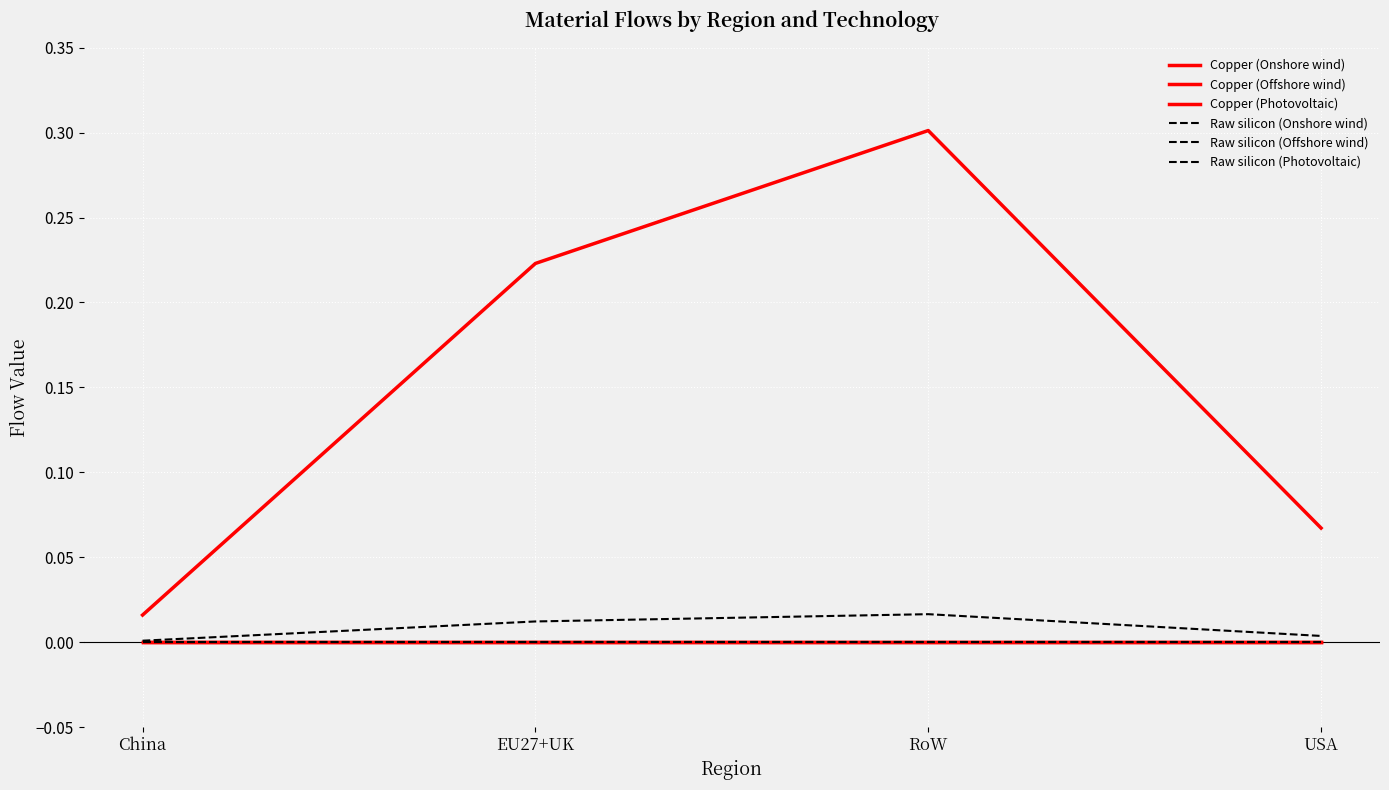

True or false: Copper (Onshore wind) and Copper (Offshore wind) cross at least once.

False